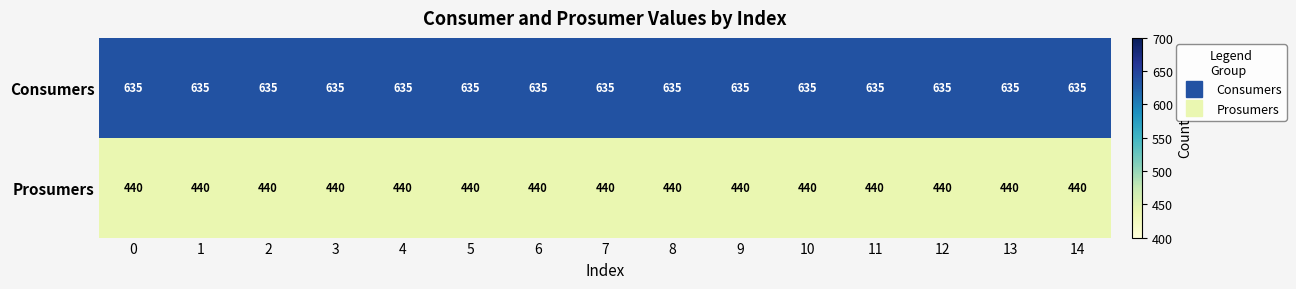

What is the spread (max minus min) of values at 0?

195